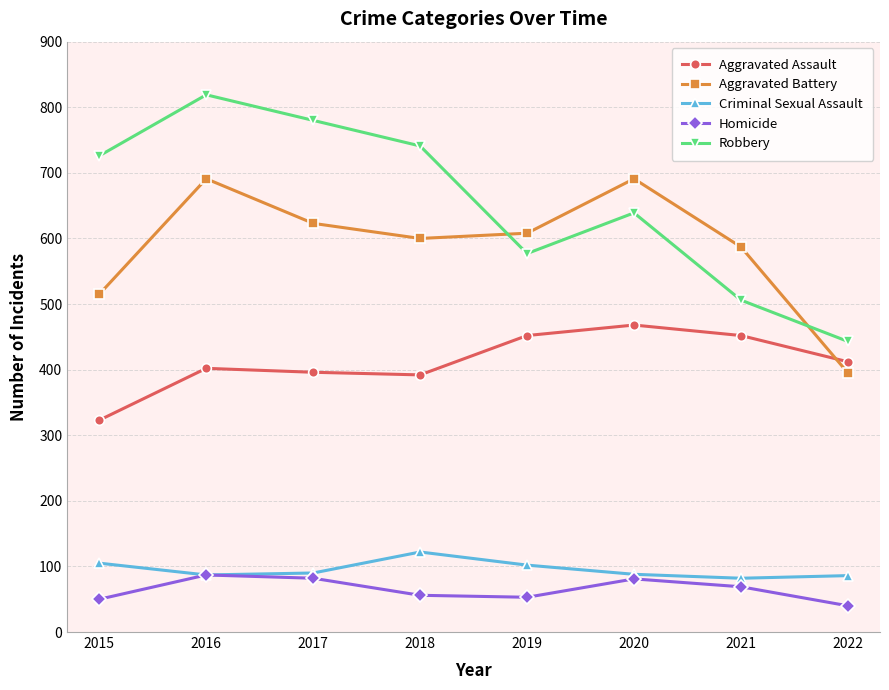

What value does the Homicide series have at 2018?

56